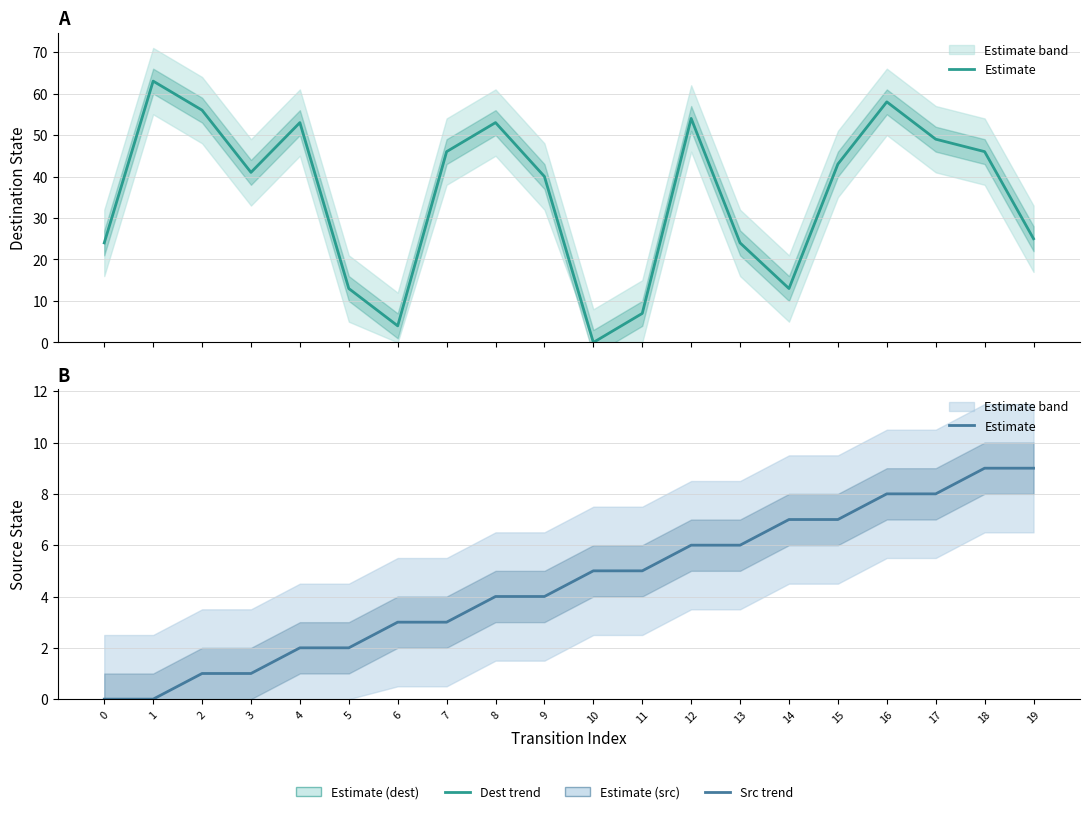

True or false: the data shows 0 at 0.

True